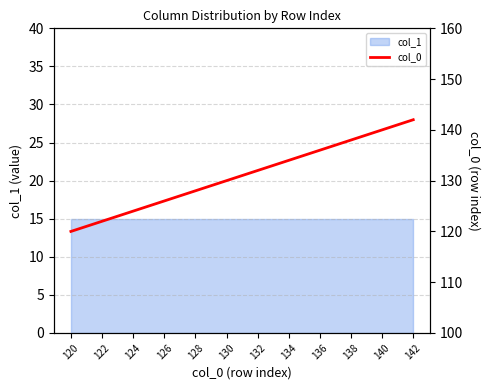

Does the chart have visible grid lines?

Yes